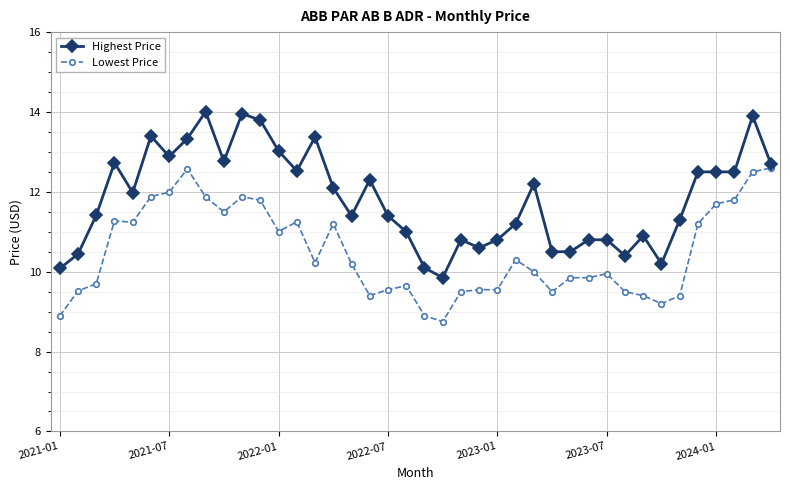

List the series in order of their peak value, lowest first.

Lowest Price, Highest Price